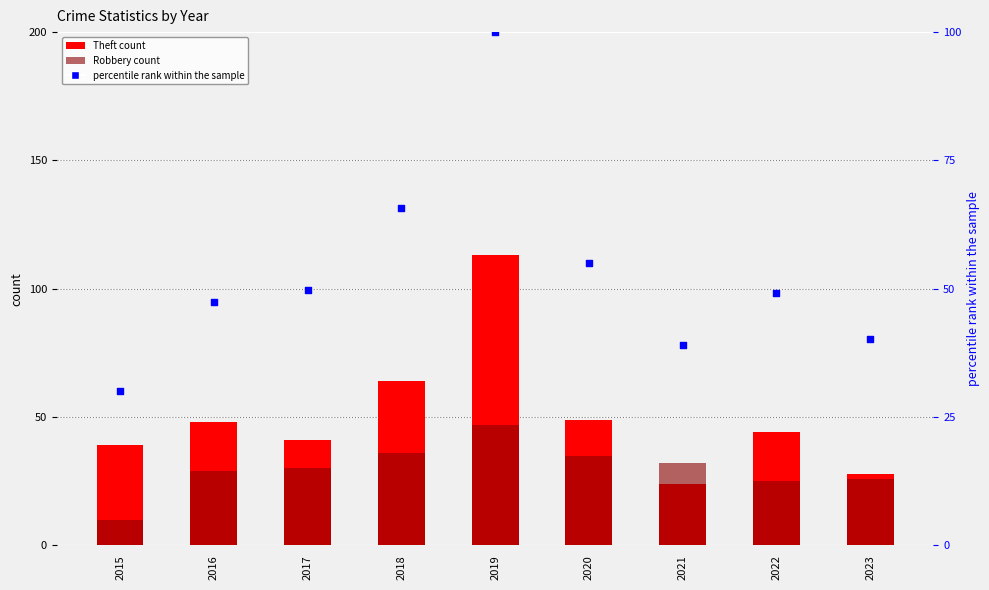

Is the value of Robbery at 2019 greater than the value of Theft at 2017?

Yes